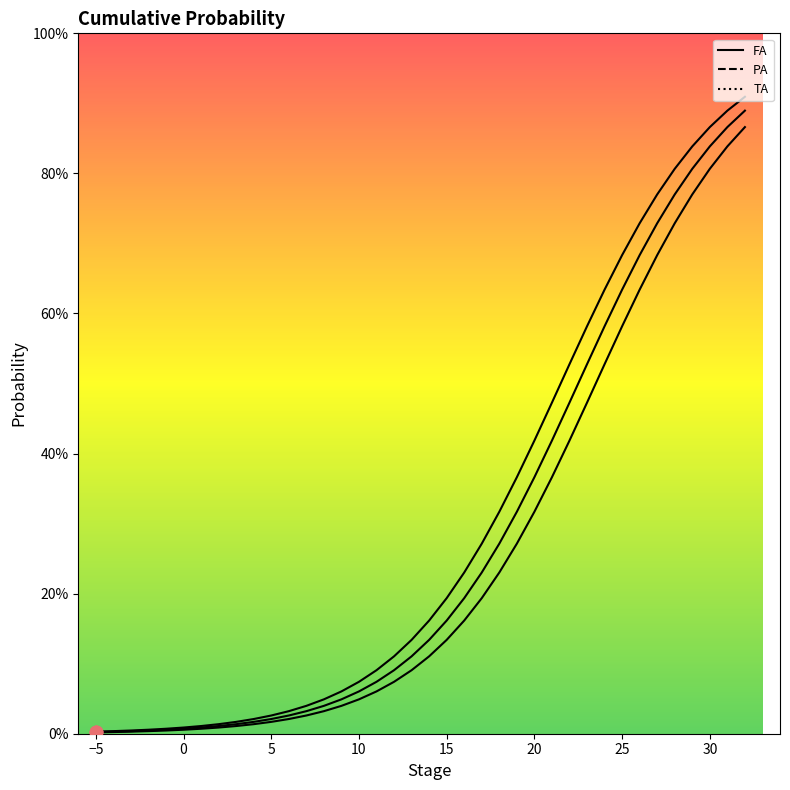

Is the value of PA at 1 greater than the value of FA at 16?

No